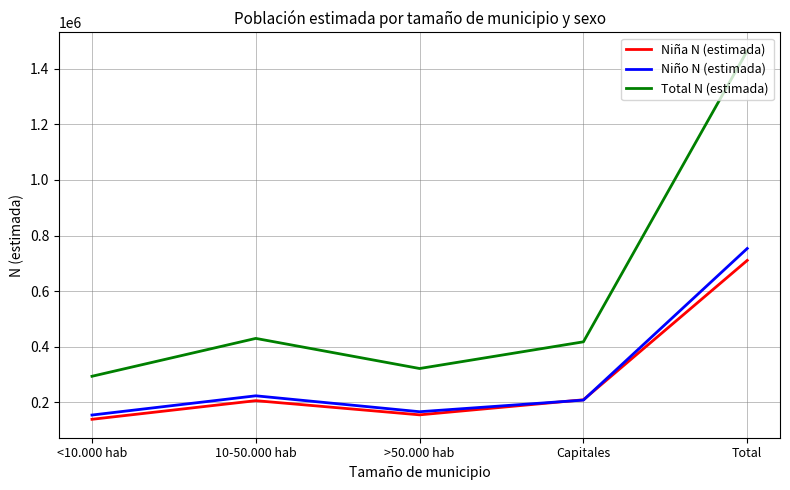

Is the value of Niña N (estimada) at 10-50.000 hab greater than the value of Total N (estimada) at 10-50.000 hab?

No